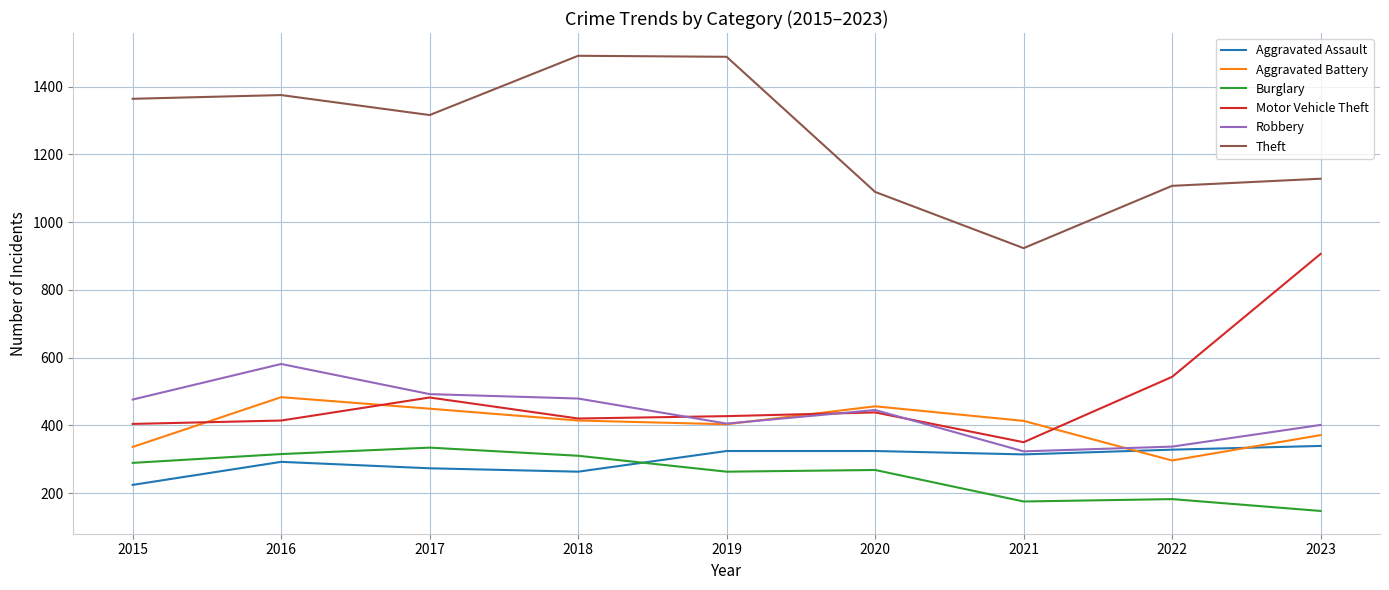

True or false: Aggravated Battery and Theft intersect in this chart.

False